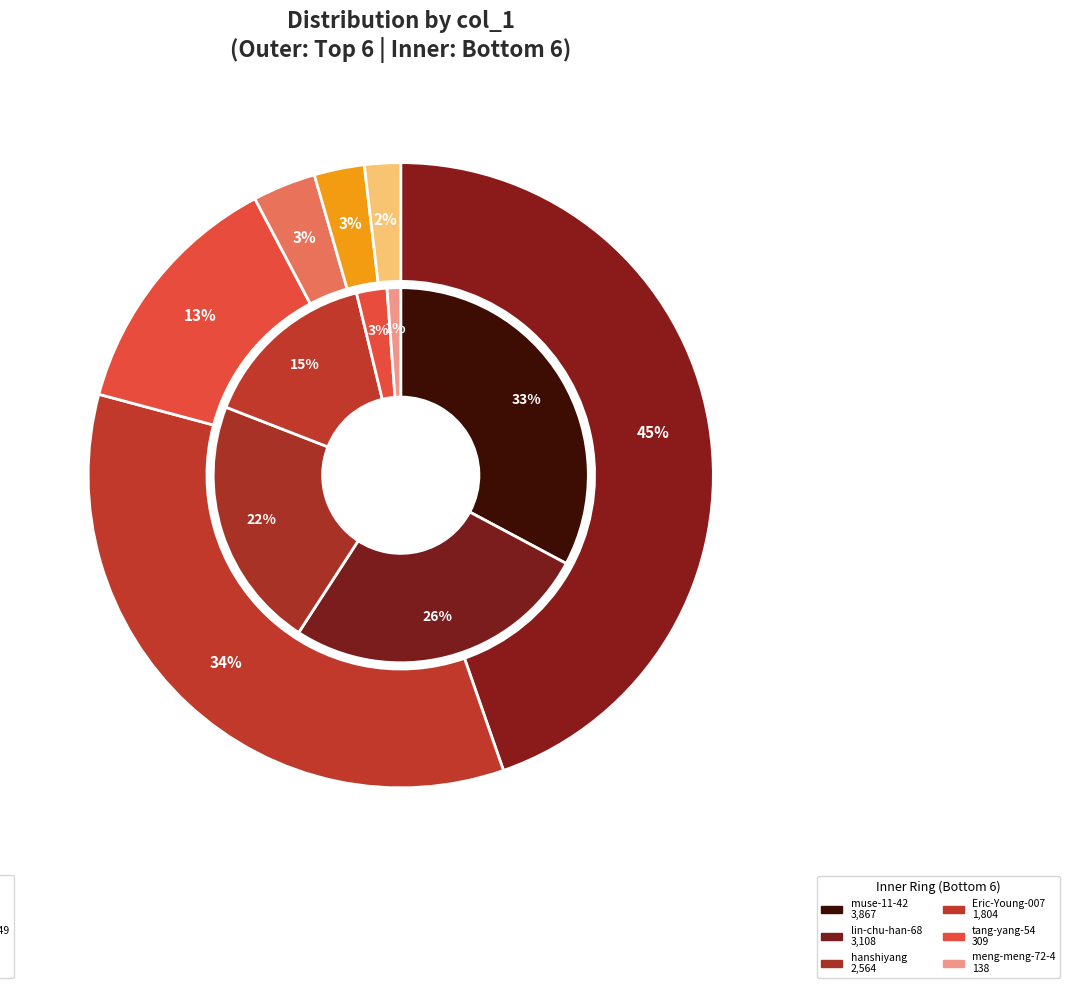

How many segments does this pie chart have?

12